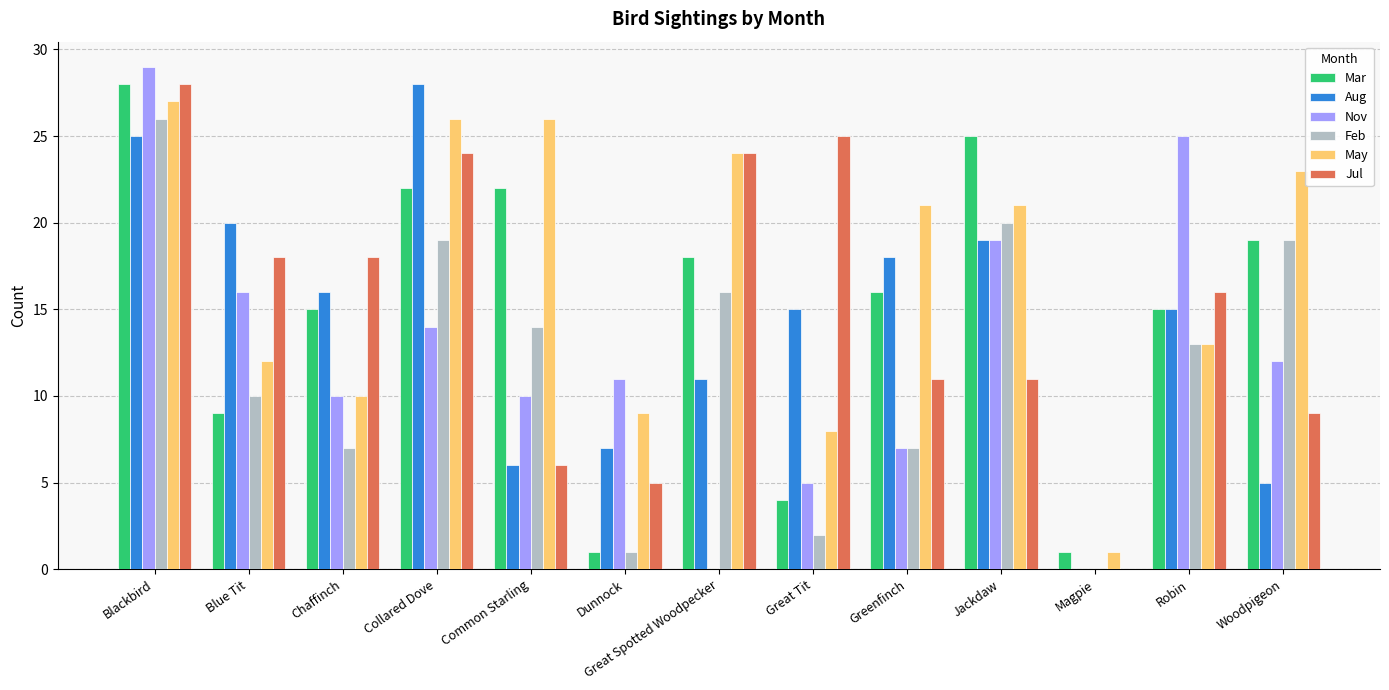

What is the sum of all Nov values?

158